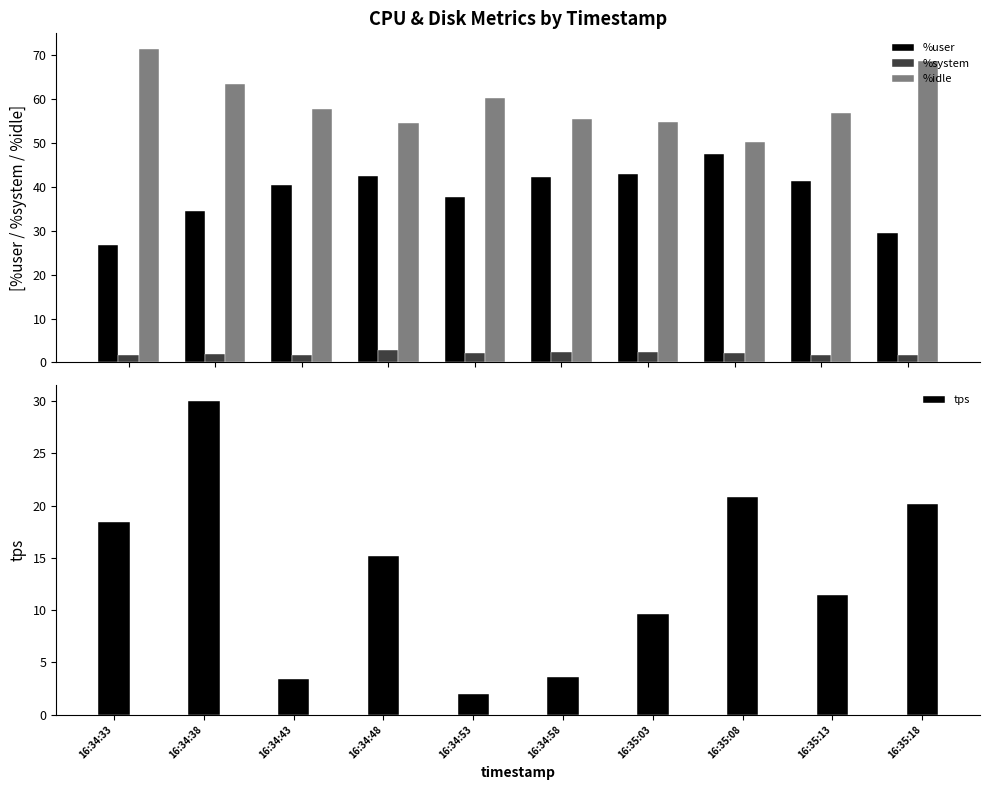

Is the value of %user at 16:34:48 greater than the value of %idle at 16:34:48?

No